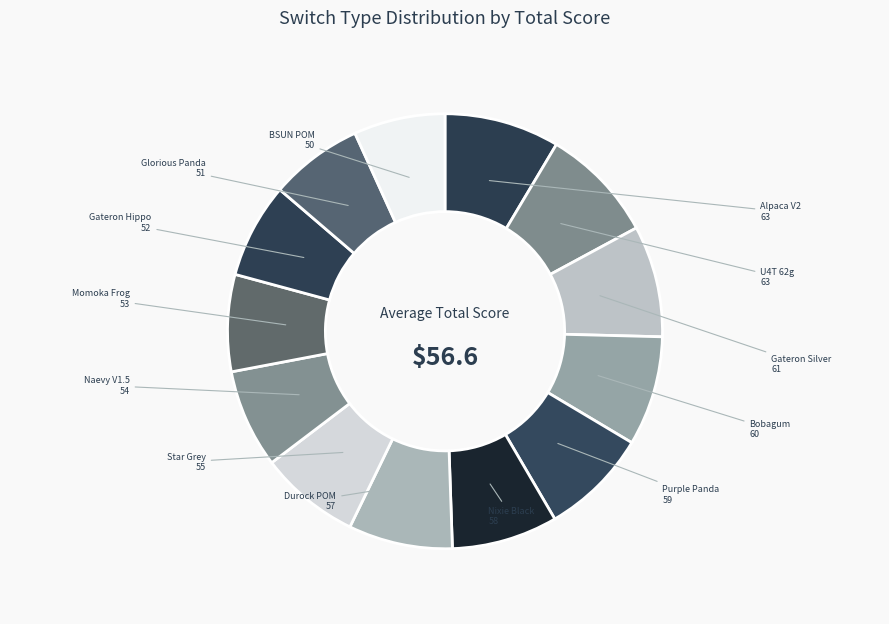

Is there any slice that represents more than half of the pie?

No